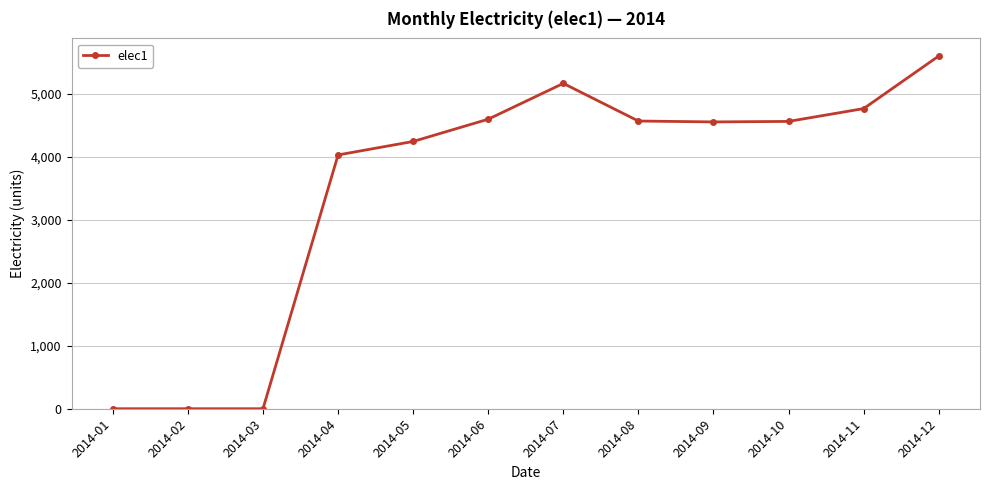

True or false: there are more than 0 points higher than both neighbors.

True